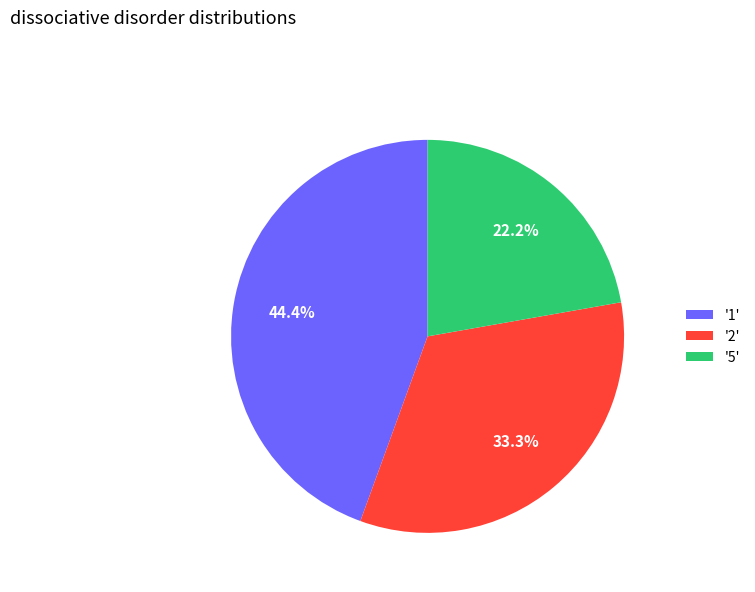

What is the ratio of the value at '5' to the value at '1'?

0.5